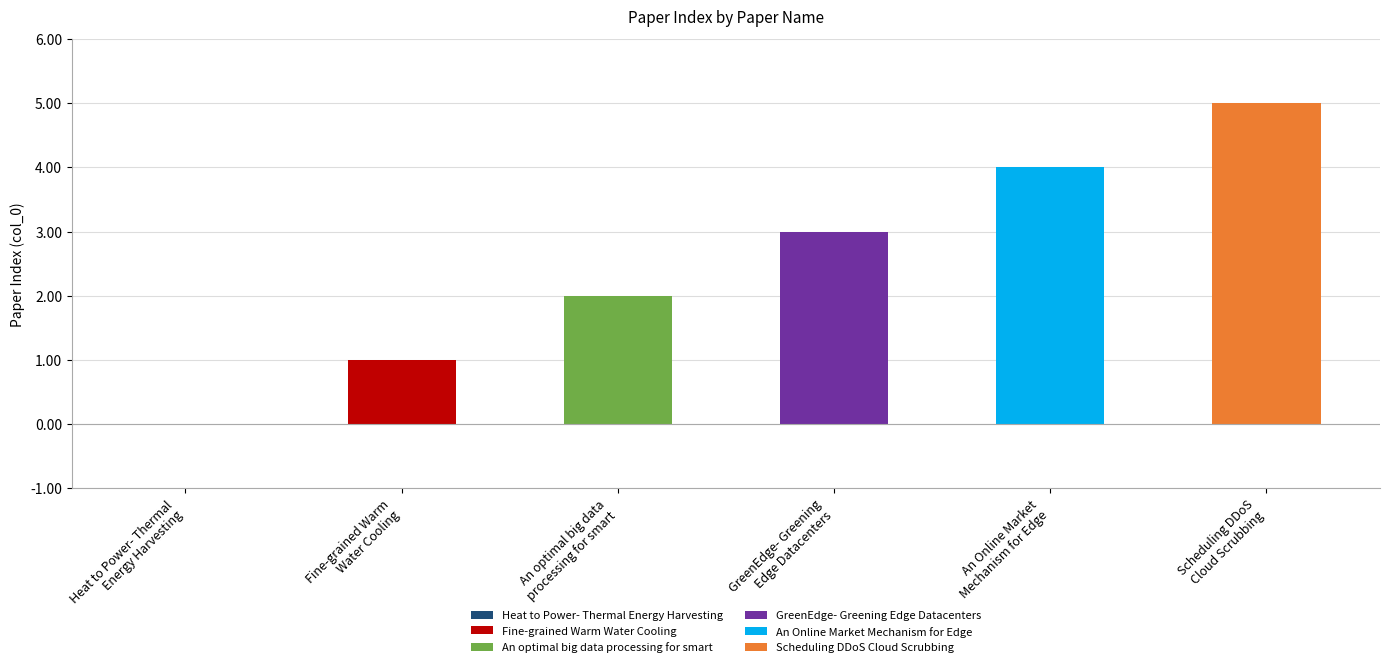

How many series are shown in this chart?

1